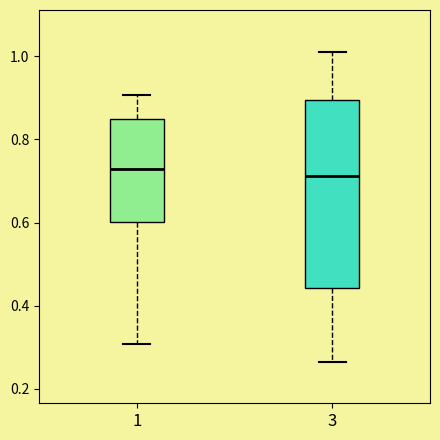

Where is the upper edge of the box at x = 3 on the y-axis? The values are not printed on the chart, so give them approximately, as read against the axis.

0.90